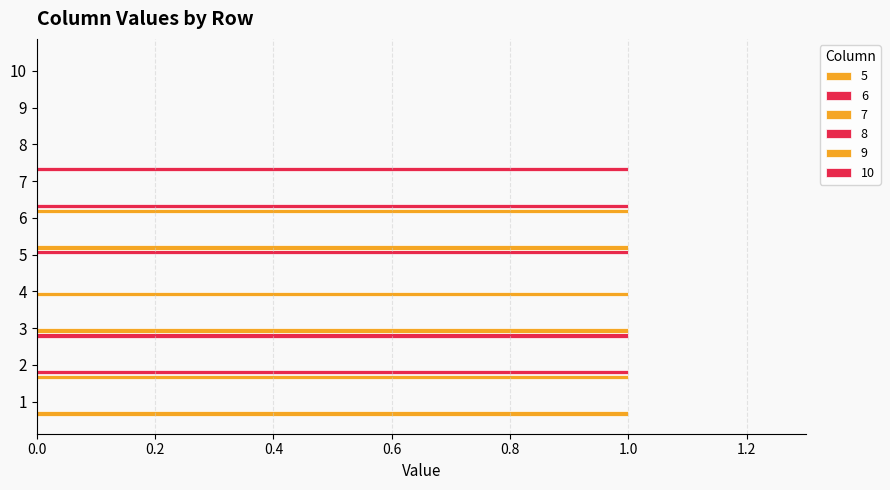

What is the maximum value shown in the chart?

1